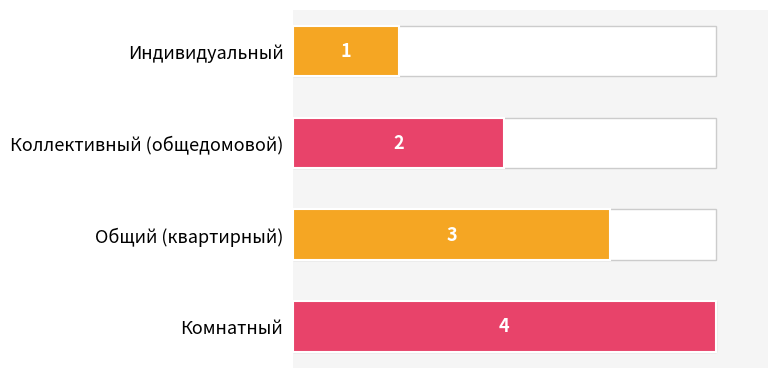

Reading left to right, extract all data points from this chart.

0=1	1=2	2=3	3=4